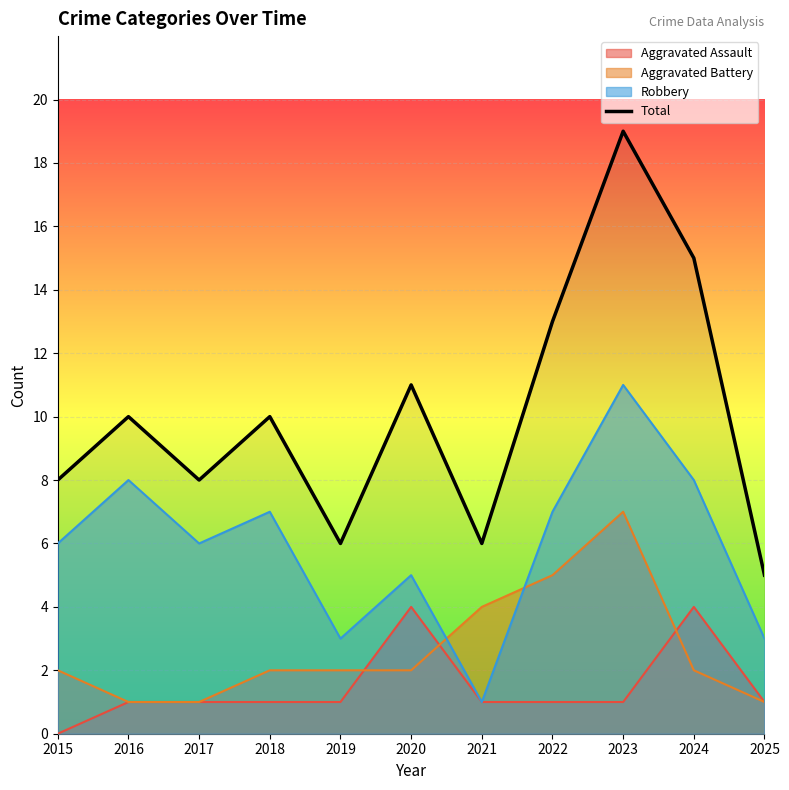

Where is the first local maximum?

2016